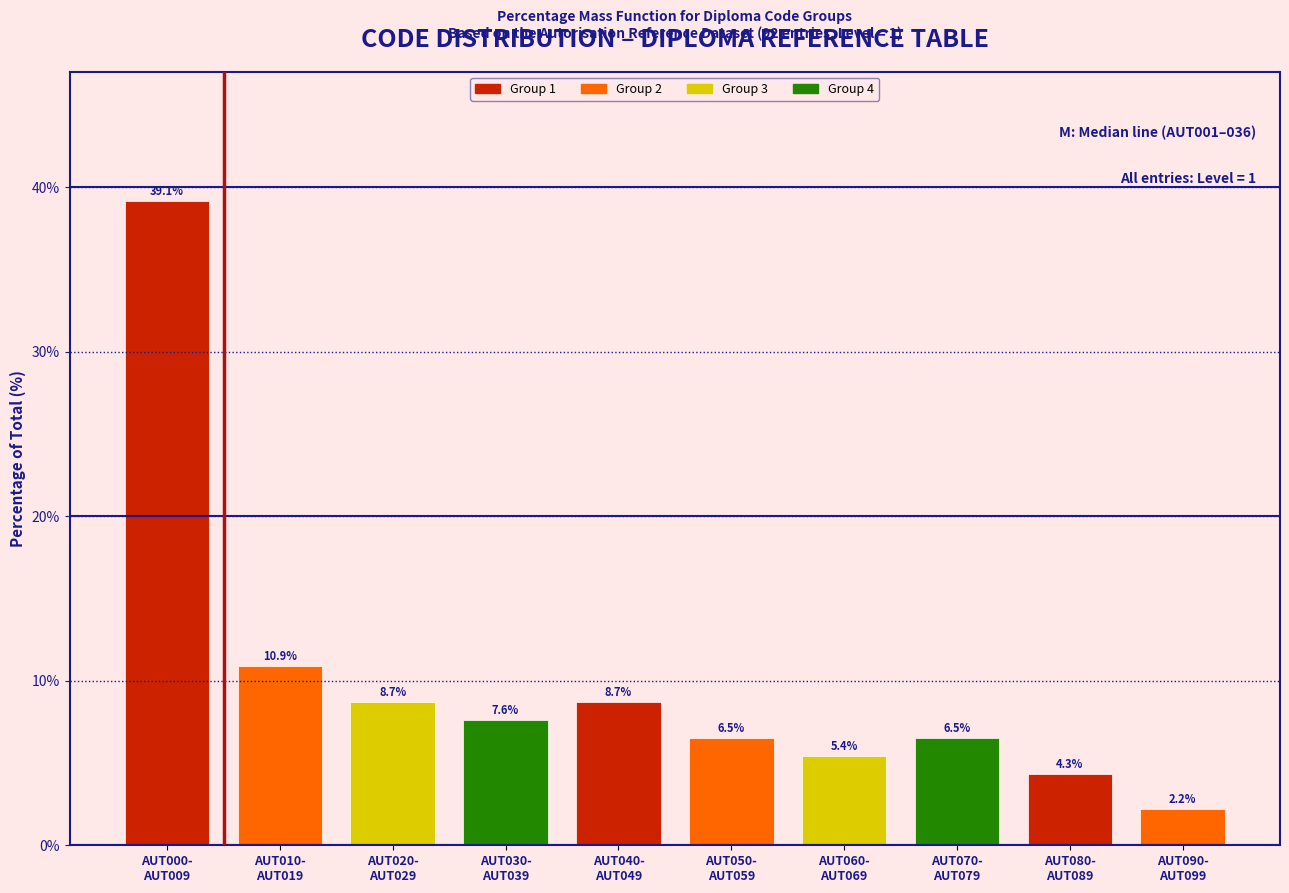

Reading right to left, what are all the values shown in this chart?

2.2	4.3	6.5	5.4	6.5	8.7	7.6	8.7	10.9	39.1